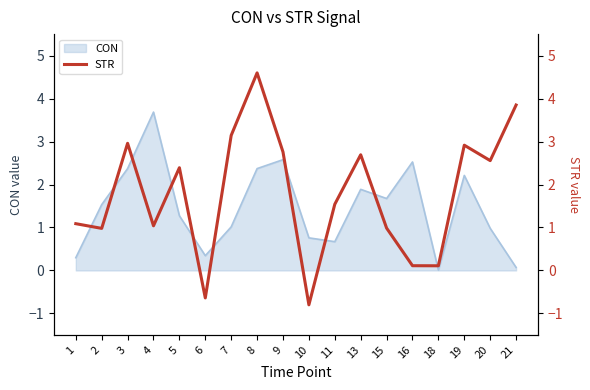

List the labels in order of value, largest first.

8, 21, 7, 3, 19, 9, 13, 20, 5, 11, 1, 4, 15, 2, 16, 18, 6, 10